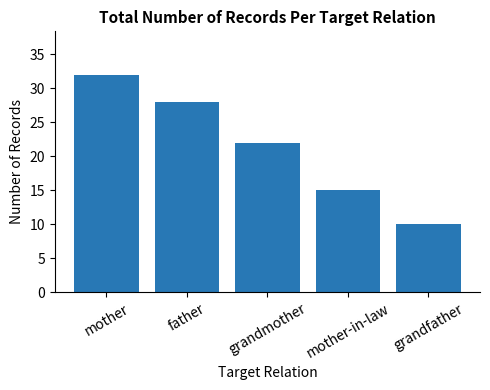

Approximately how many times larger is the value at grandfather compared to father?

0.4